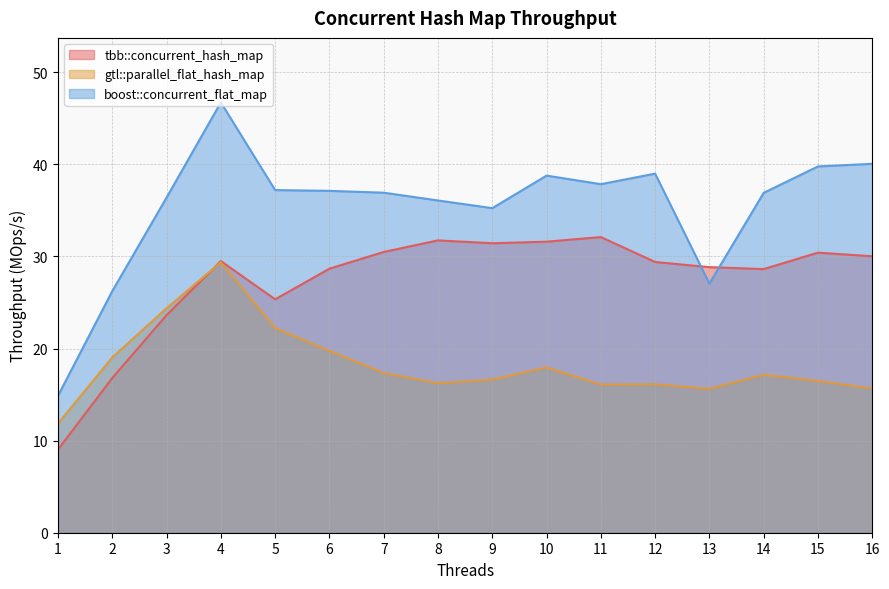

In tbb::concurrent_hash_map, how many points are lower than both neighbors (excluding endpoints)?

3